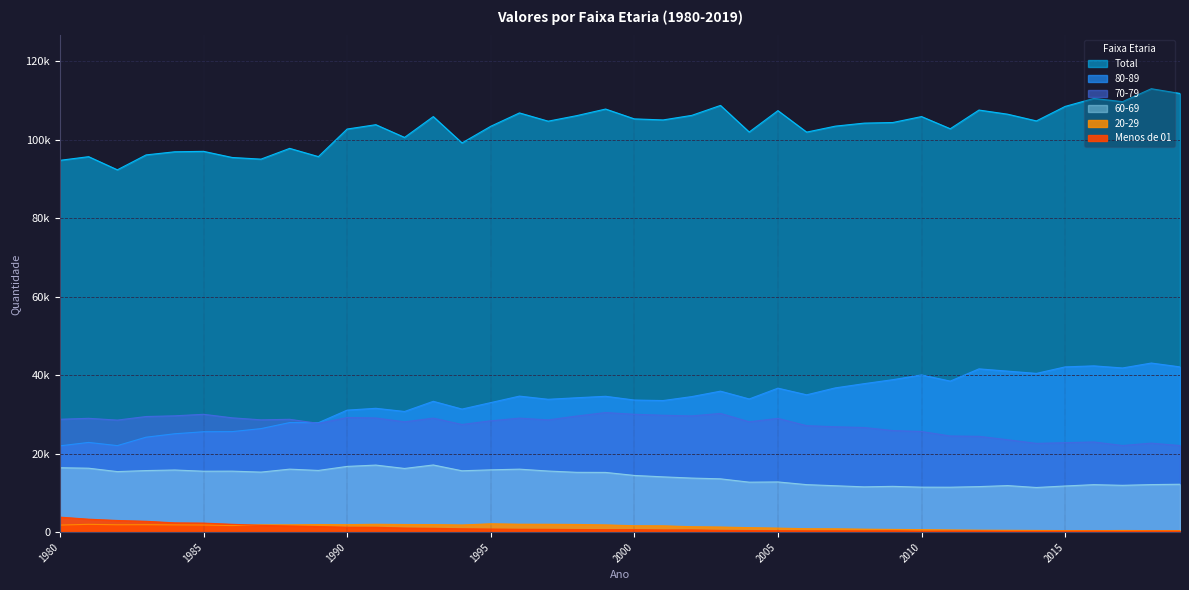

What is the total value across all series at 1999?

190753